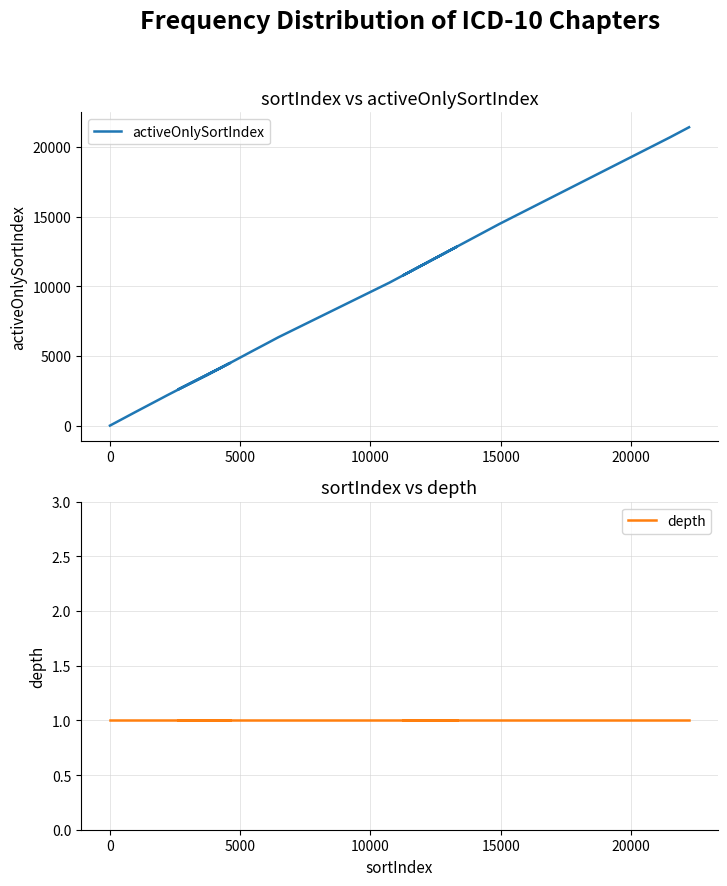

How many interior local peaks does the activeOnlySortIndex series have?

2